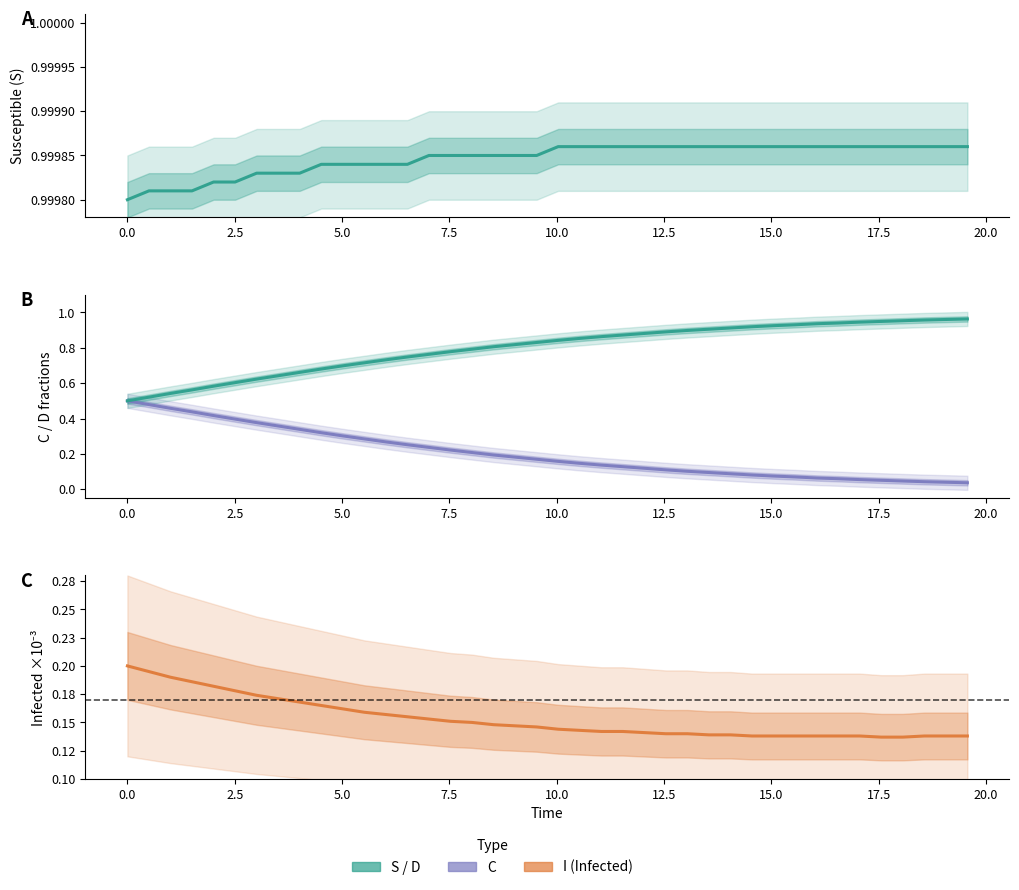

Which series has the largest total across all categories?

S